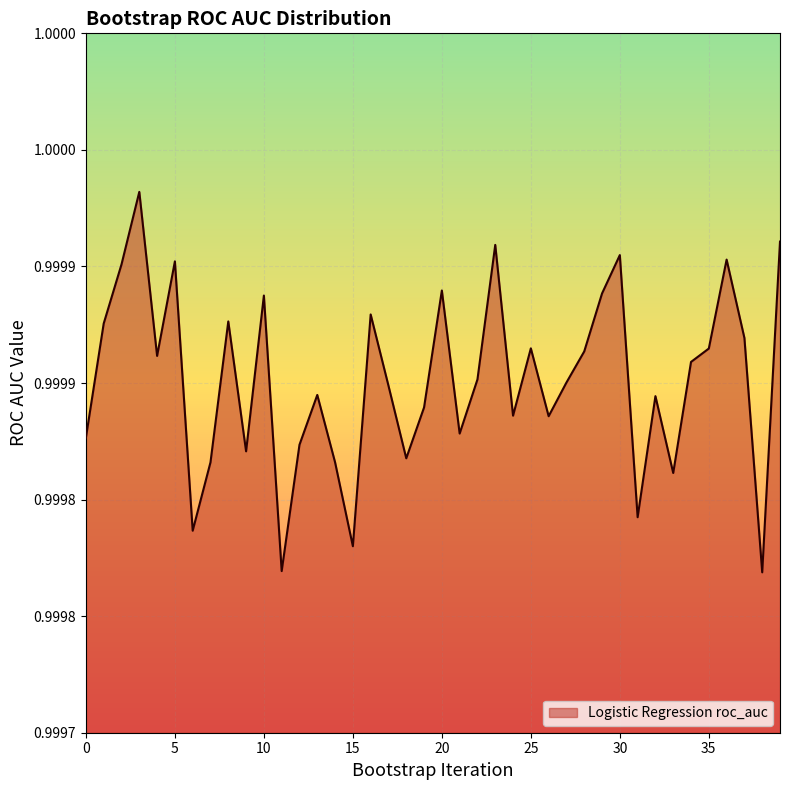

List the labels in order of value, smallest first.

38, 11, 15, 6, 31, 33, 7, 14, 18, 9, 12, 0, 21, 26, 24, 19, 32, 13, 17, 27, 22, 34, 4, 28, 35, 25, 37, 1, 8, 16, 10, 29, 20, 2, 5, 36, 30, 23, 39, 3